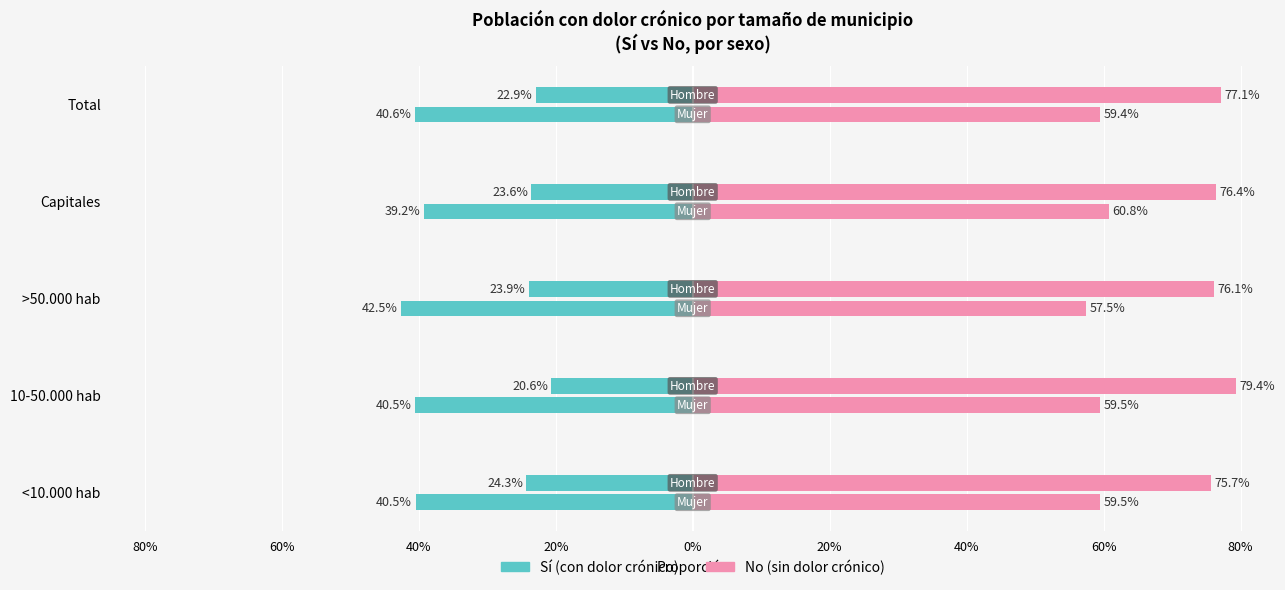

Are the bars grouped side by side (vs. stacked)?

Yes